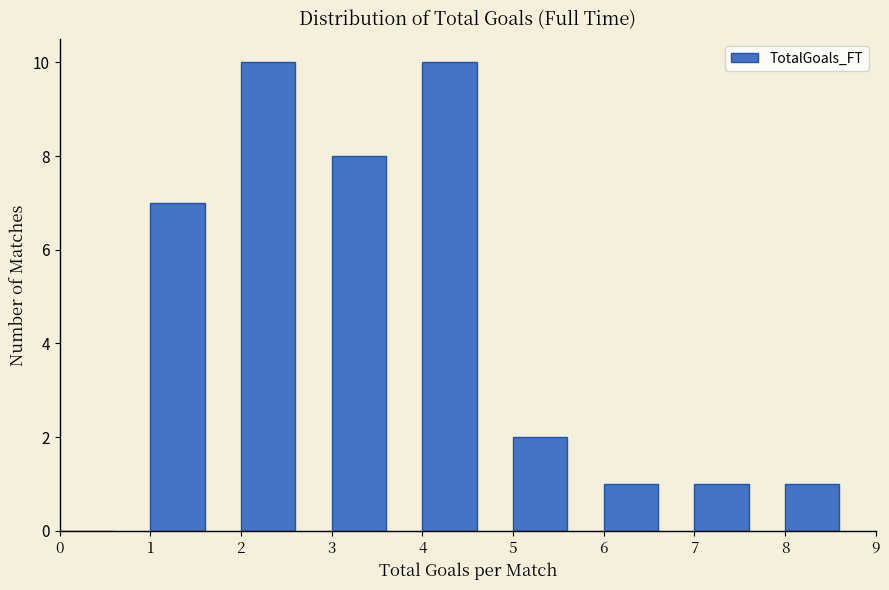

What is the height of the bar covering 1 to 2 on the x-axis? The values are not printed on the chart, so give them approximately, as read against the axis.

7